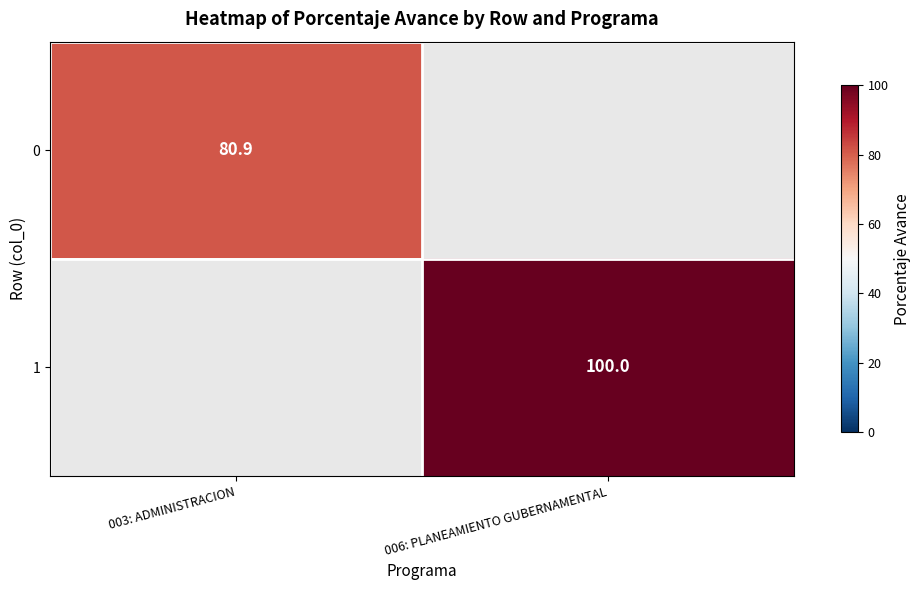

The 1 series shows 100.0 at 006: PLANEAMIENTO GUBERNAMENTAL. True or false?

True